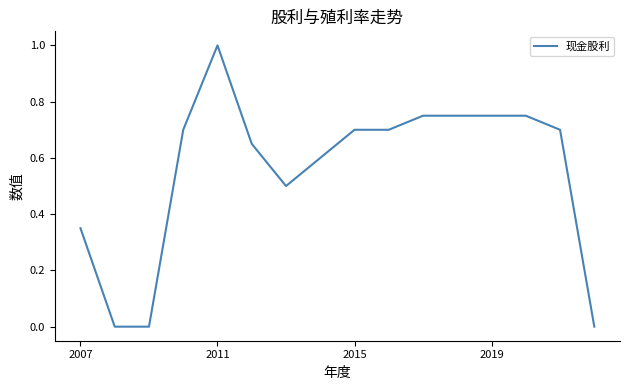

What is the maximum value shown in the chart?

1.0